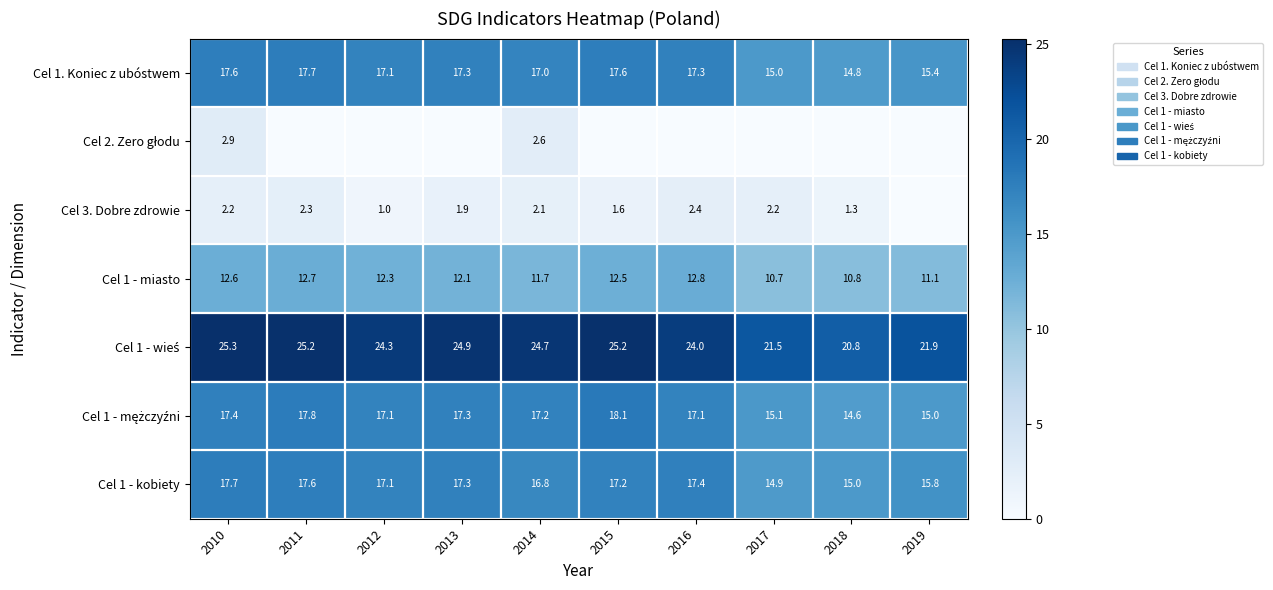

True or false: Cel 1. Koniec z ubóstwem has a value of 23.2 at 2014.

False